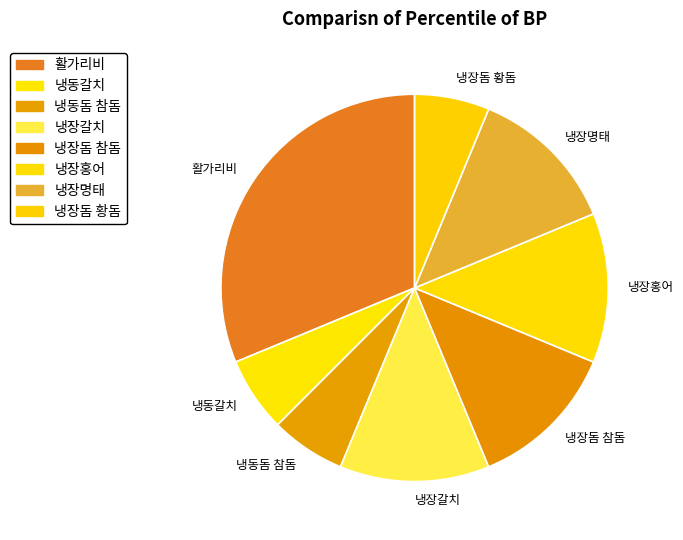

The 냉장돔 황돔 slice represents 16% of the pie. True or false?

False